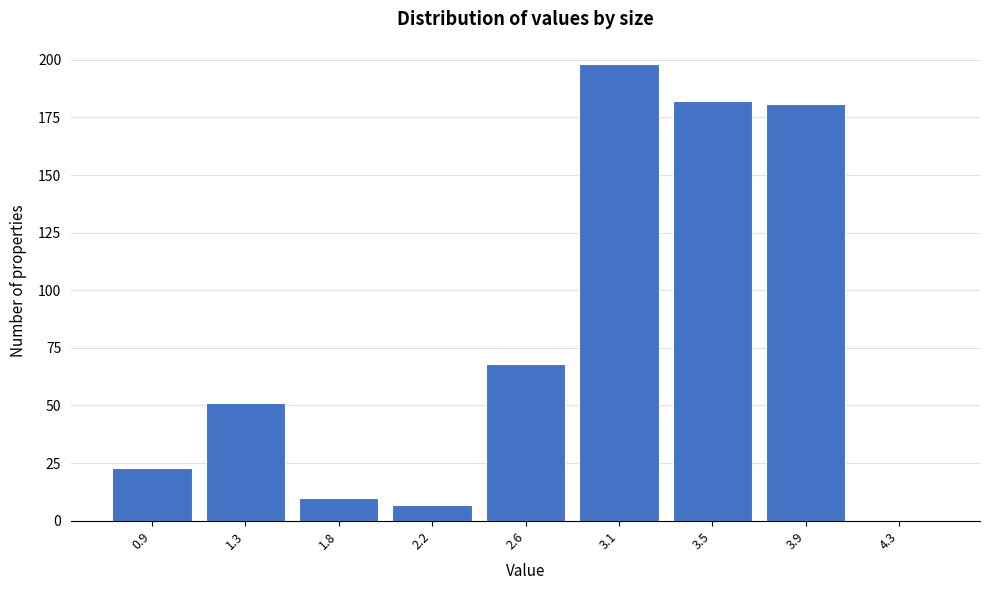

Reading left to right, list all the values displayed in this chart.

0.9=23	1.3=51	1.8=10	2.2=7	2.6=68	3.1=198	3.5=182	3.9=181	4.3=0